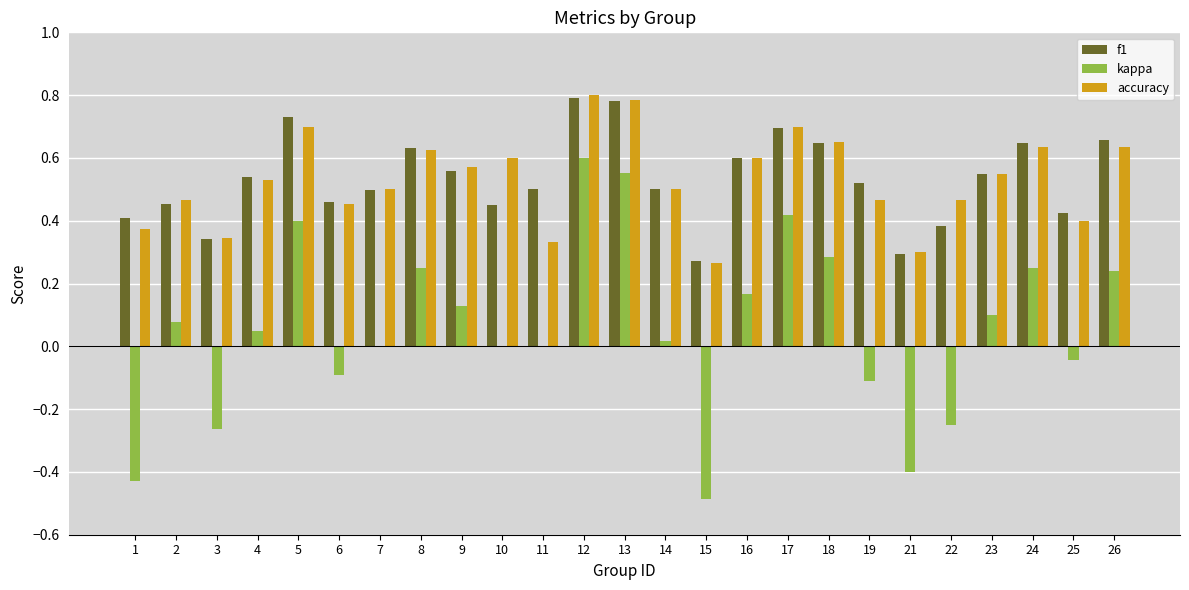

Which series changed the most between 25 and 26?

kappa